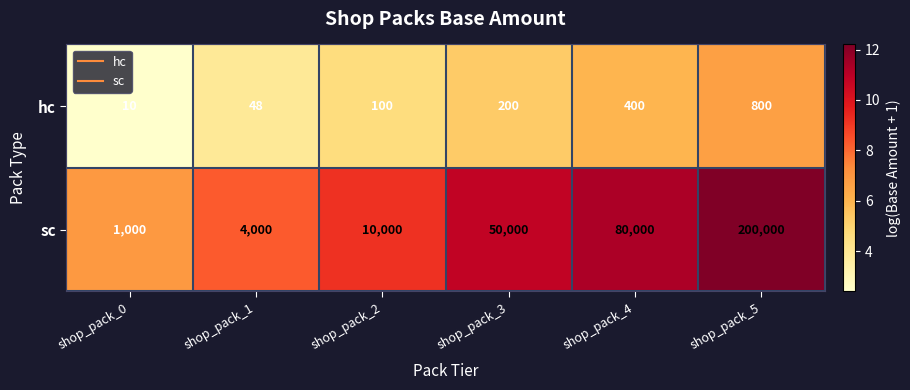

Which series has the widest spread of values?

sc